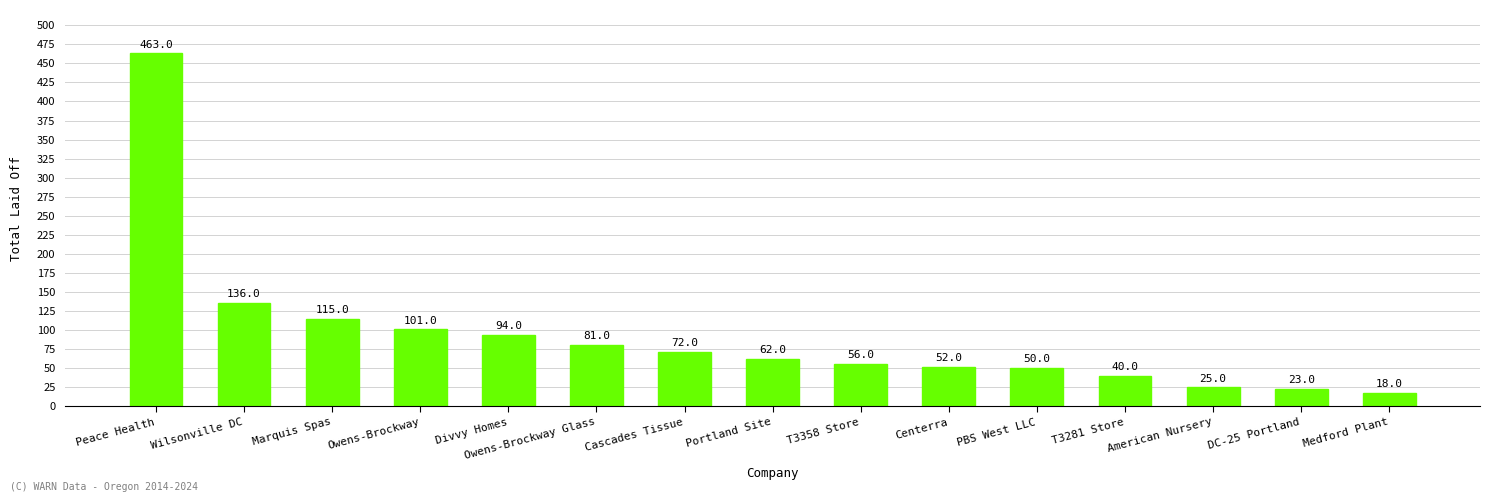

Reading right to left, transcribe all the data shown in this chart.

Medford Plant=18	DC-25 Portland=23	American Nursery=25	T3281 Store=40	PBS West LLC=50	Centerra=52	T3358 Store=56	Portland Site=62	Cascades Tissue=72	Owens-Brockway Glass=81	Divvy Homes=94	Owens-Brockway=101	Marquis Spas=115	Wilsonville DC=136	Peace Health=463